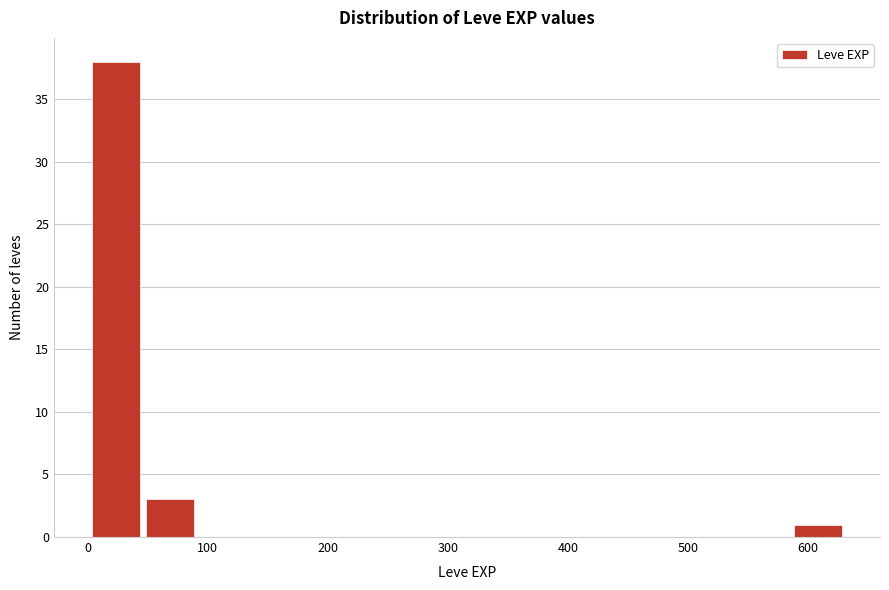

What is the height of the bar covering 1 to 46 on the x-axis? Neither the bar edges nor the heights are printed on the chart, so give them approximately, as read against the axes.

38